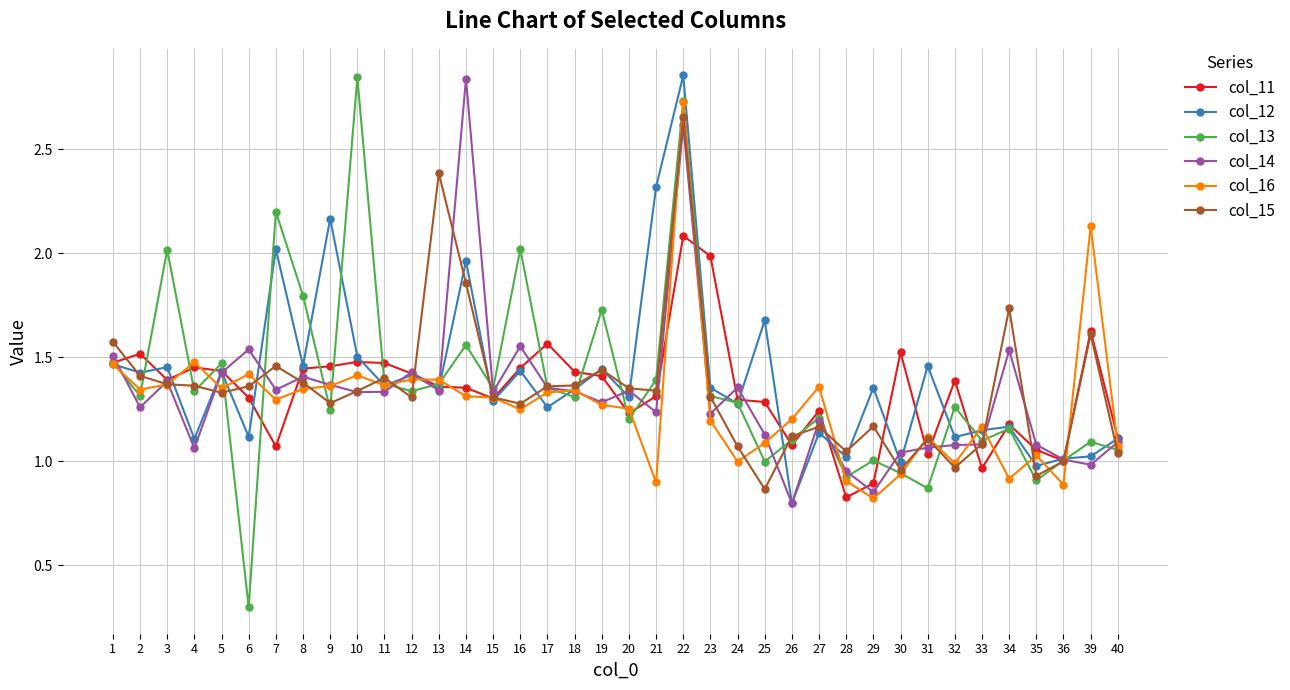

The value of col_16 at 10 is 0.8. True or false?

False